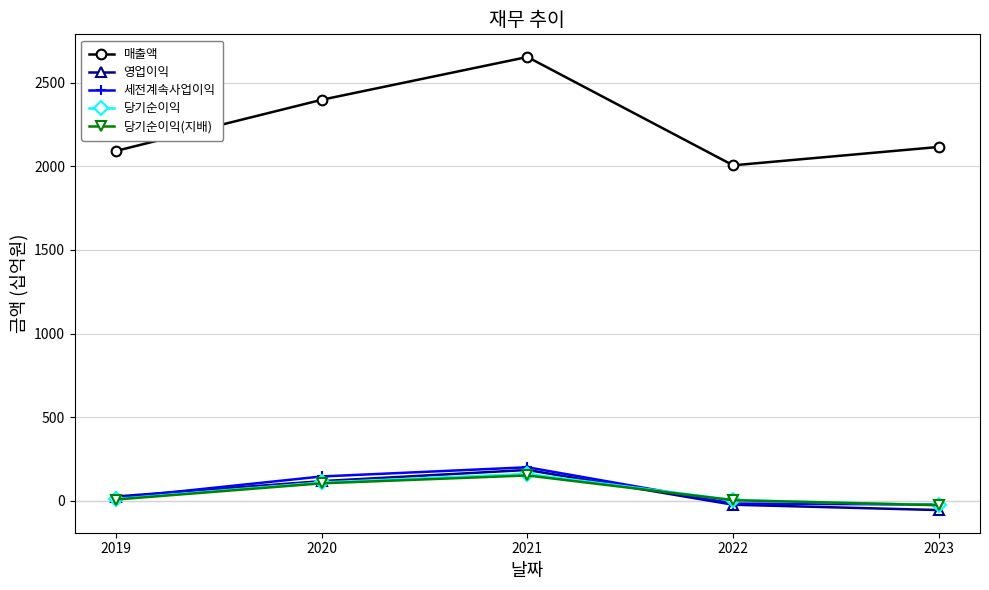

What is the highest value of the 매출액 series?

2654